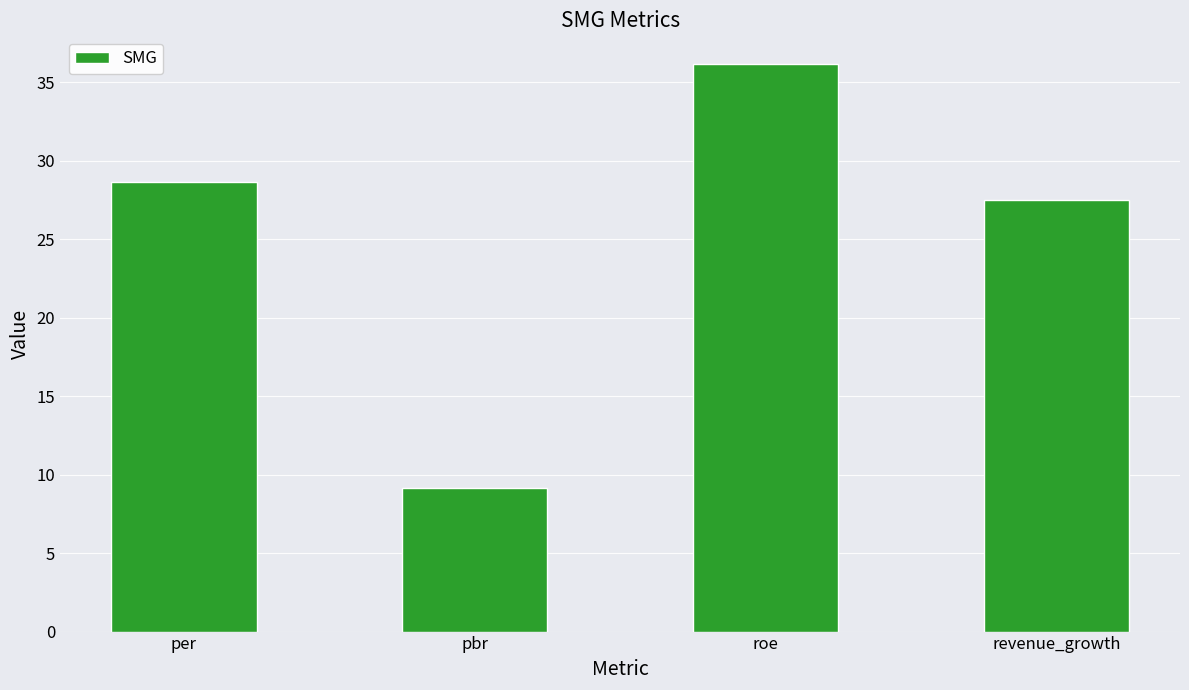

What position from the left is revenue_growth?

4